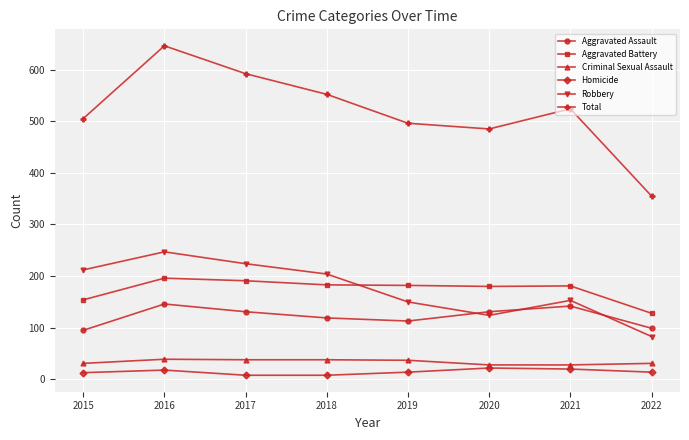

Which series has the widest spread of values?

Total